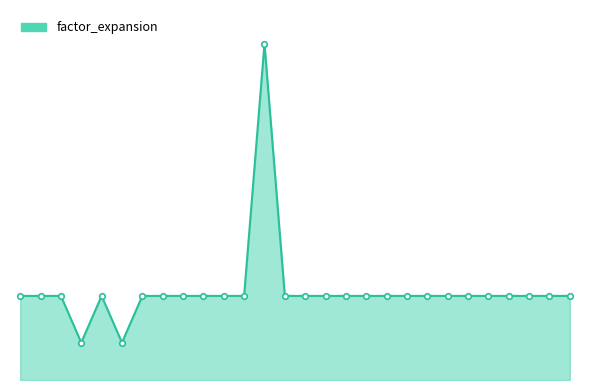

What is the value of the 23rd point from the left?

31.8